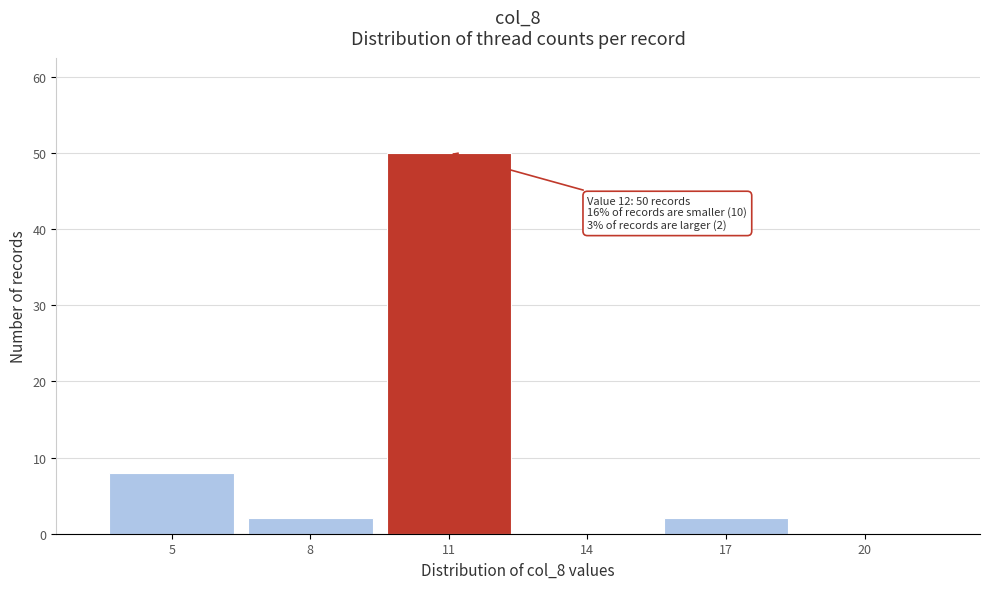

Reading left to right, extract all data points from this chart.

5=8	8=2	11=50	14=0	17=2	20=0